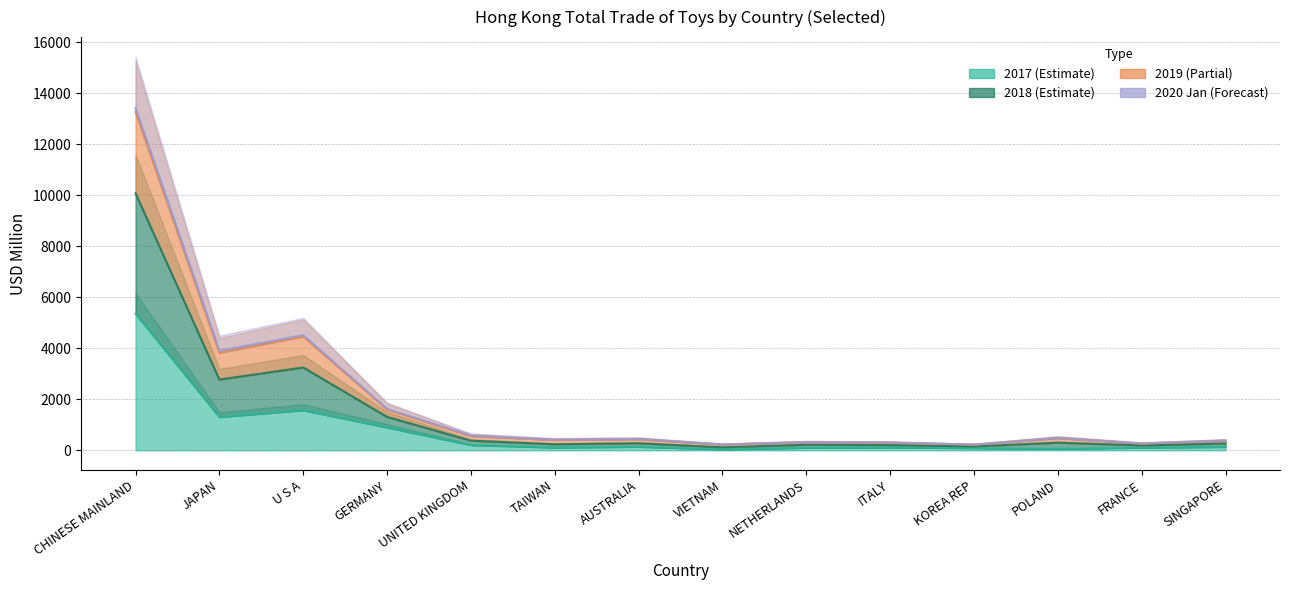

True or false: 201812 and 201712 intersect in this chart.

False